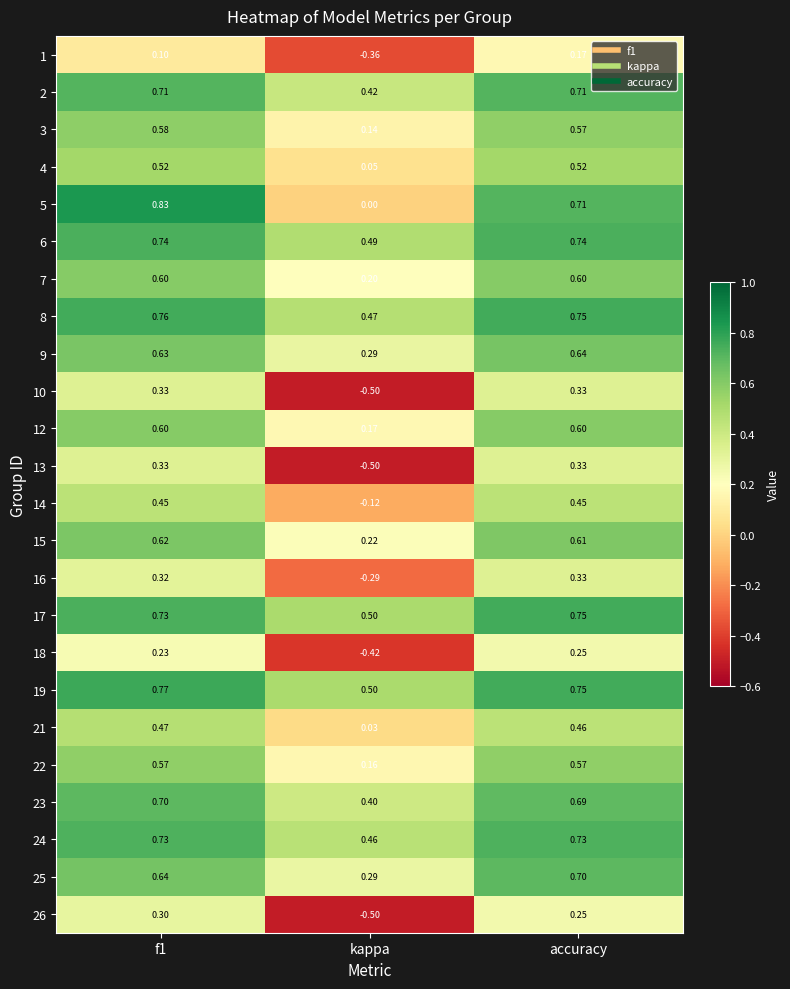

At which label does 1 reach its peak?

accuracy